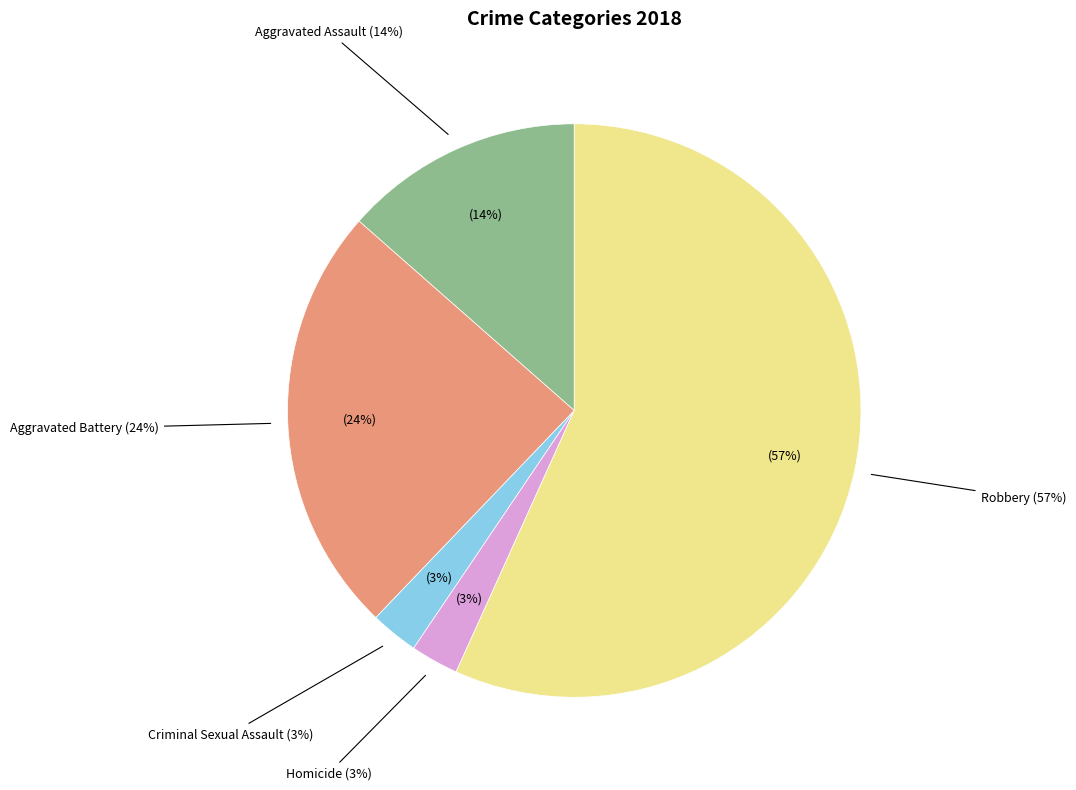

Is there any slice that represents more than half of the pie?

Yes